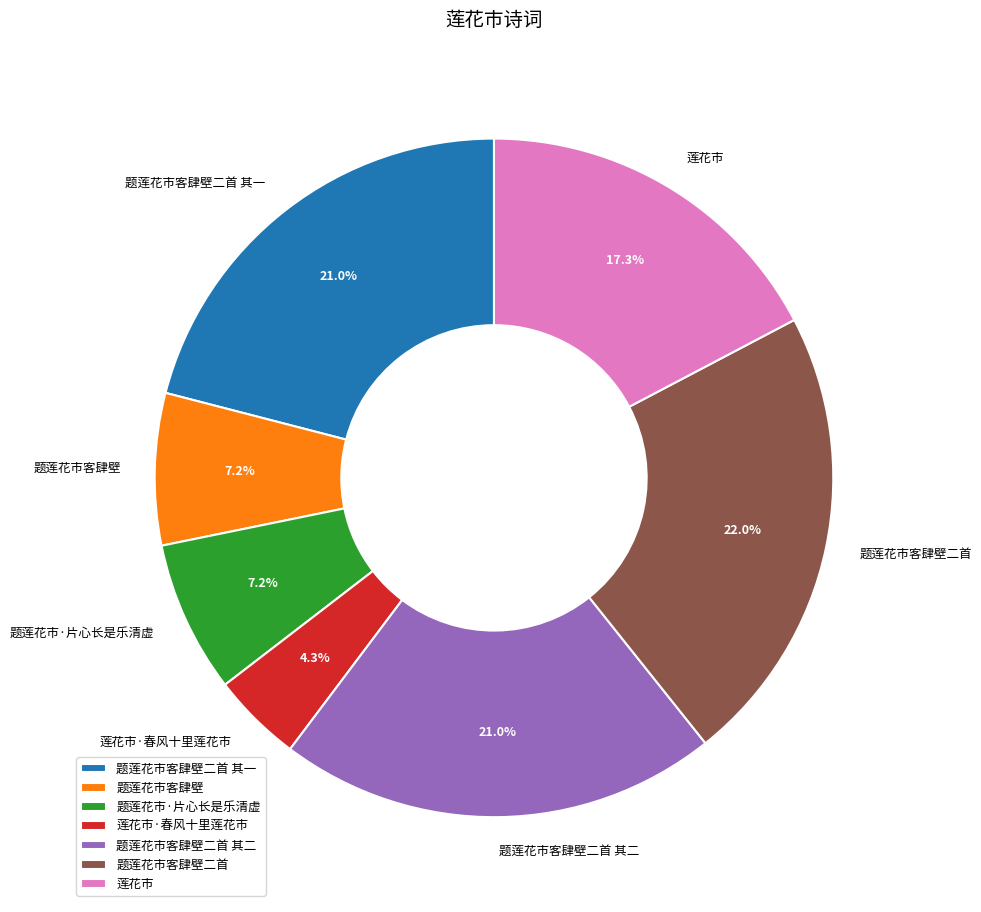

How much of the chart is everything except 题莲花市客肆壁?

92.8%